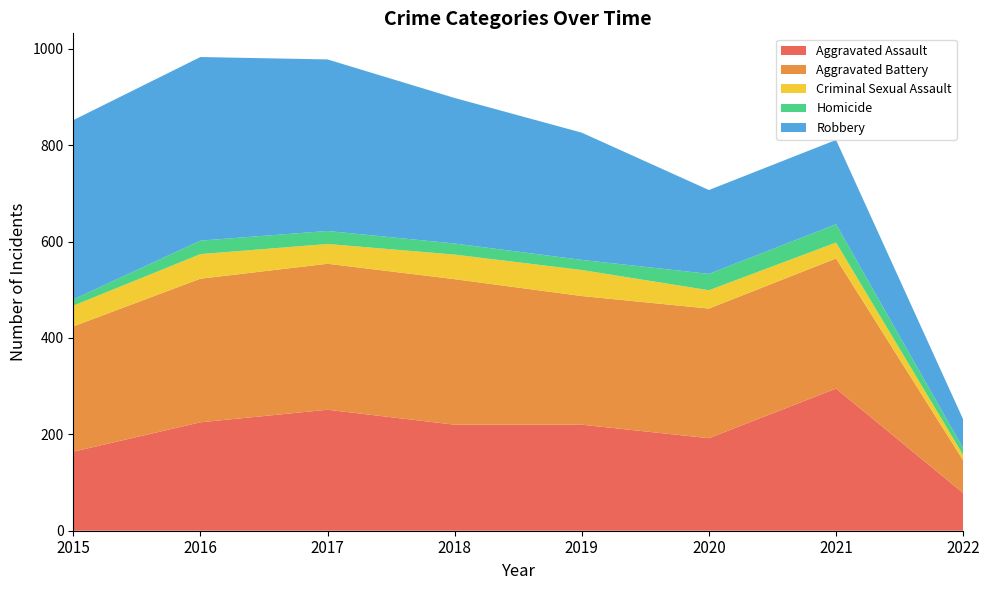

Reading left to right, transcribe all the data shown in this chart.

Aggravated Assault: 164	225	251	220	220	192	295	78
Aggravated Battery: 260	298	303	302	267	269	270	68
Criminal Sexual Assault: 43	51	41	51	54	38	33	11
Homicide: 13	28	27	23	21	34	38	14
Robbery: 372	381	356	302	264	174	175	60